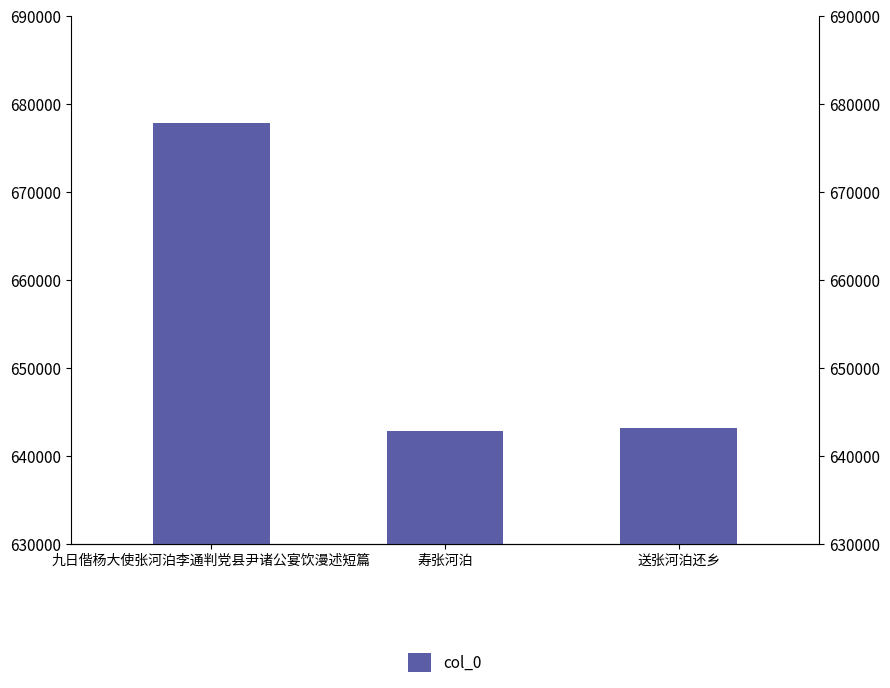

Does the chart contain stacked bars?

No